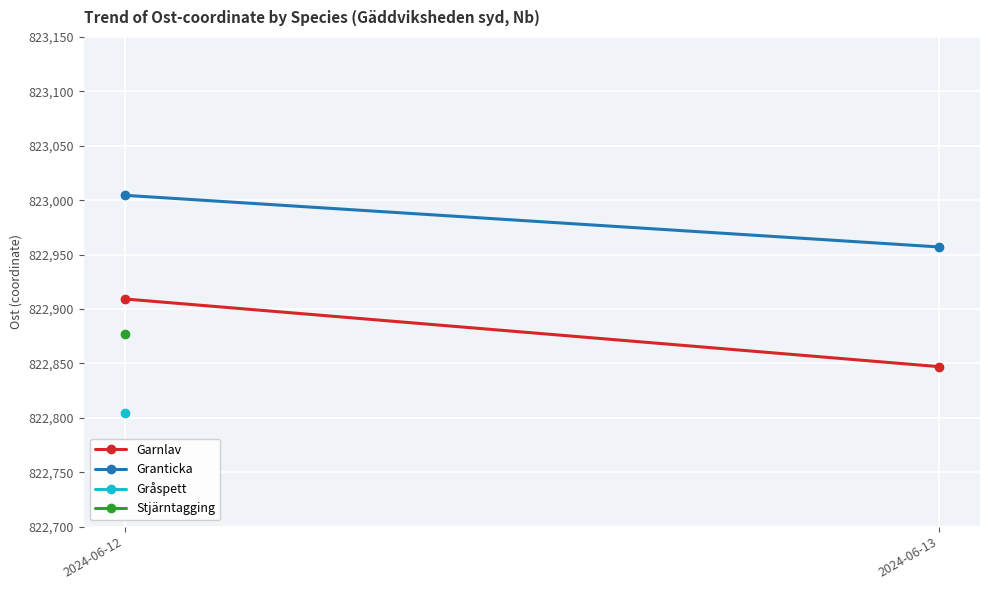

Where is Garnlav nearest to the value 822878?

2024-06-13